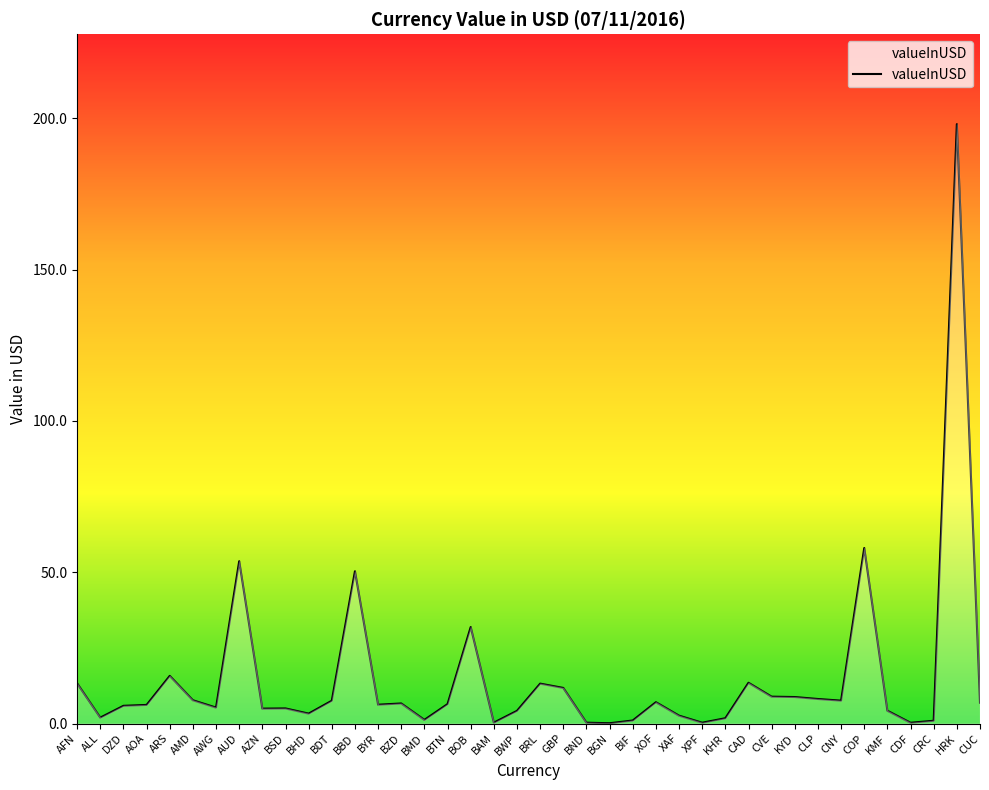

Read the value at AWG.

5.3